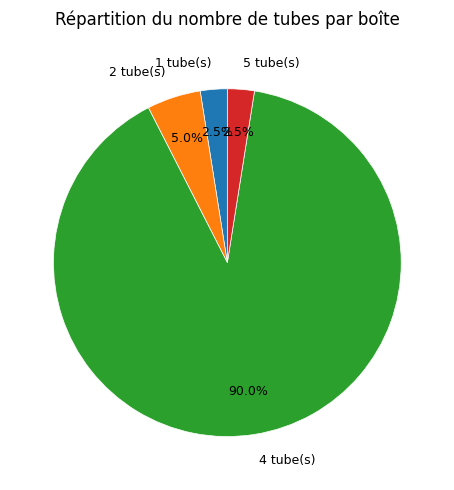

Which slice represents more than half of the pie?

4 tube(s)